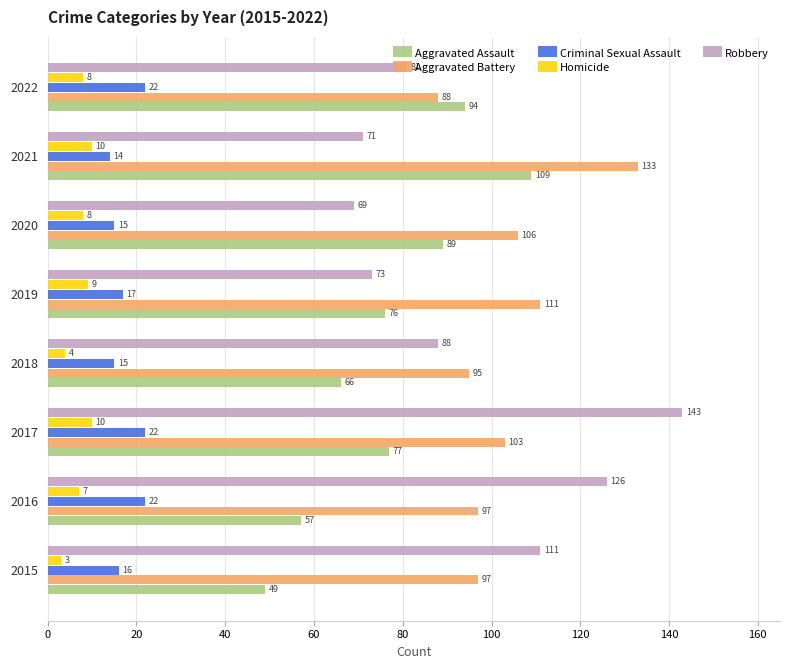

What is the difference between the maximum and minimum values in the Aggravated Assault series?

60